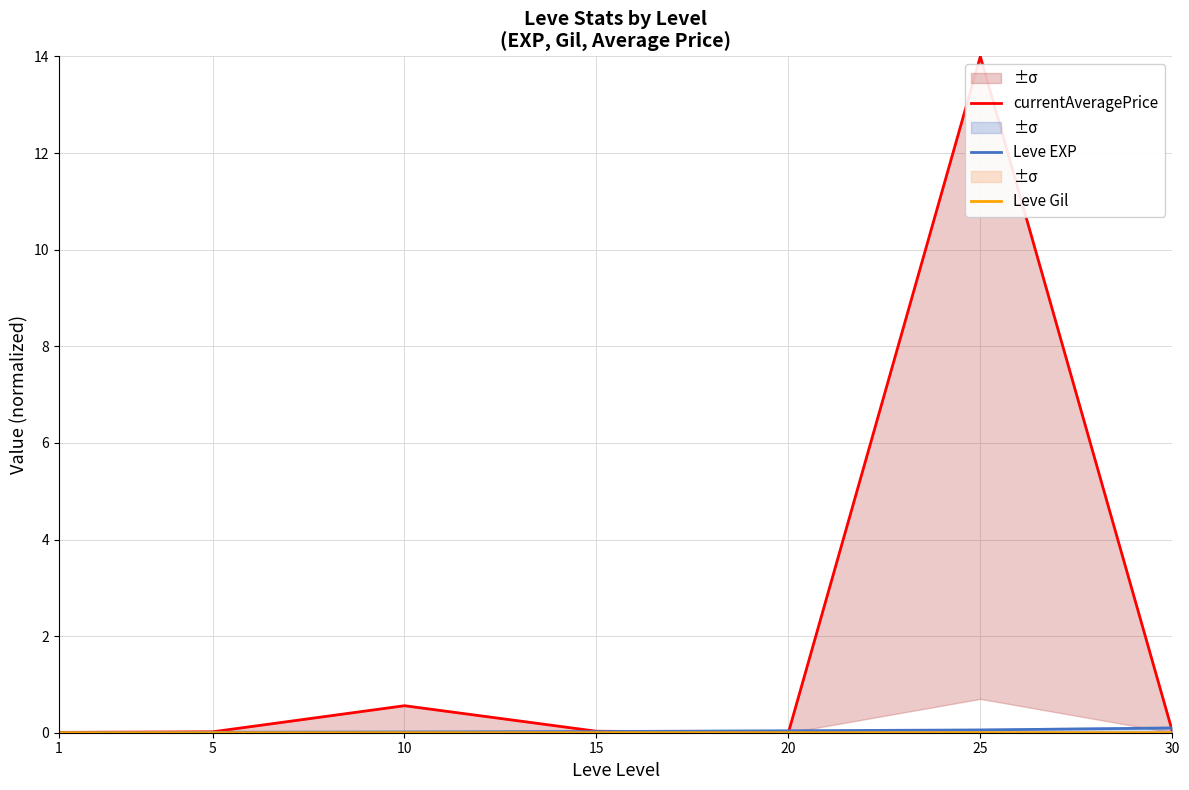

At which category is the sum across all series the highest?

25